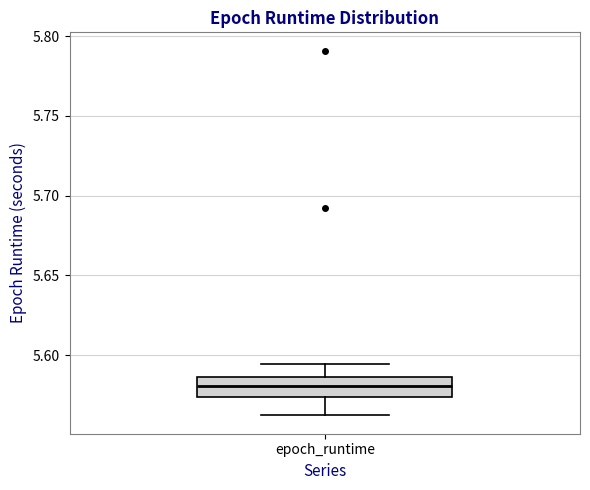

Where is the upper edge of the box for epoch_runtime on the y-axis? The values are not printed on the chart, so give them approximately, as read against the axis.

5.585